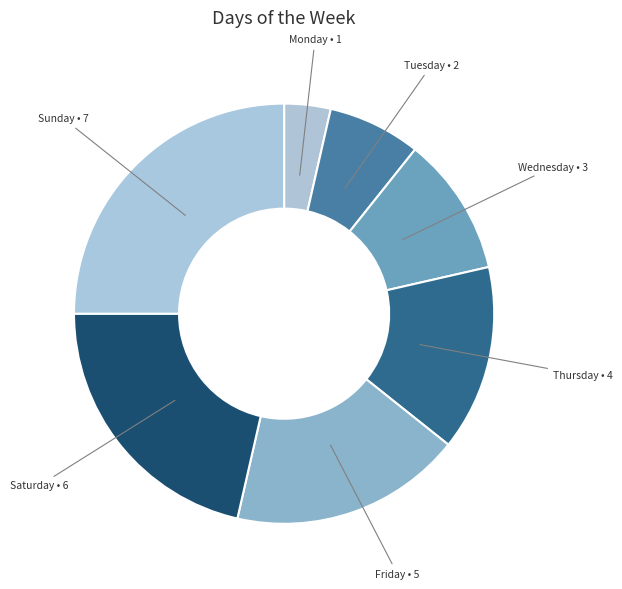

Does any single category account for the majority?

No